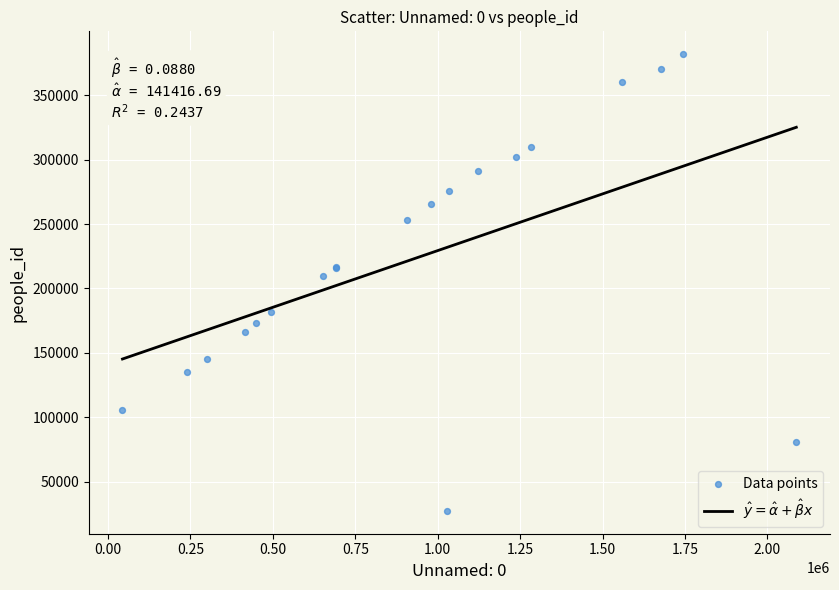

What Y value in the scatter plot is closest to 204612?

209449